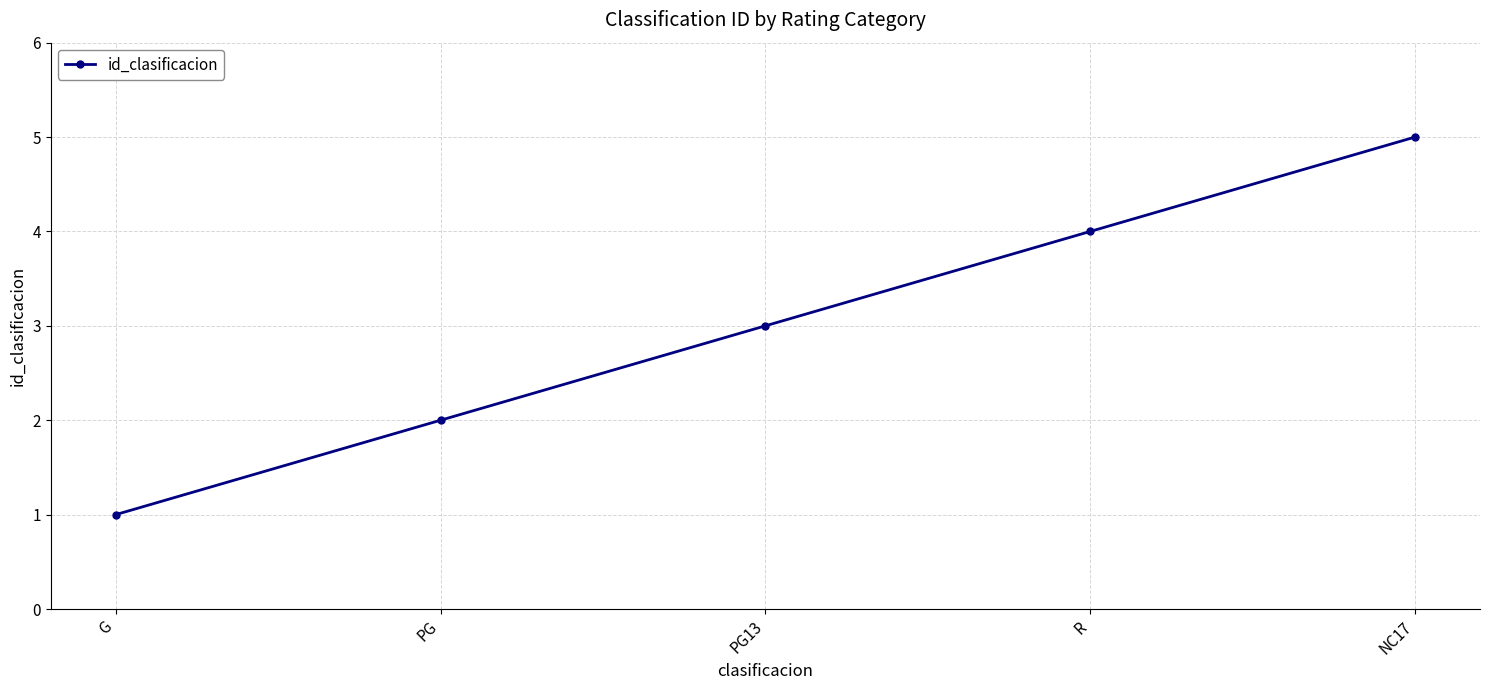

True or false: the data shows 1 at G.

True